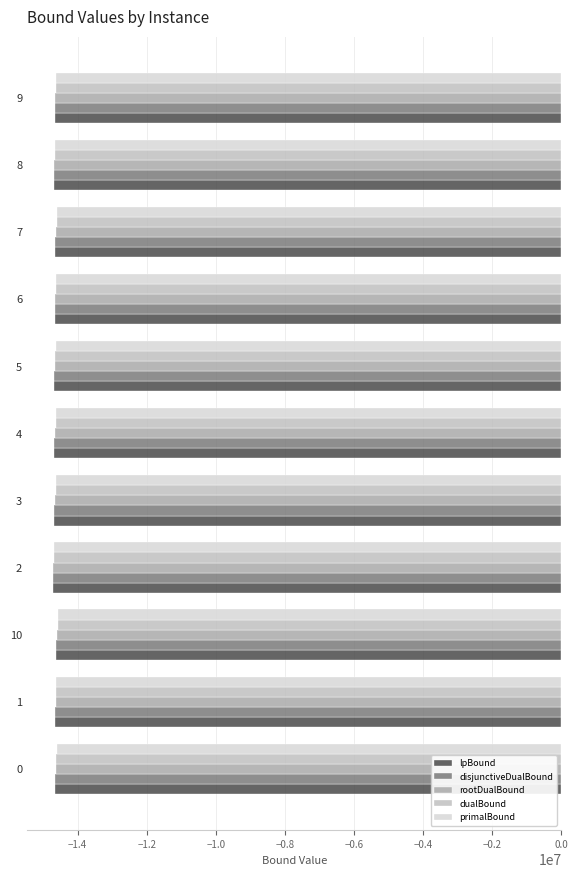

What is the minimum value for lpBound?

-14725032.9